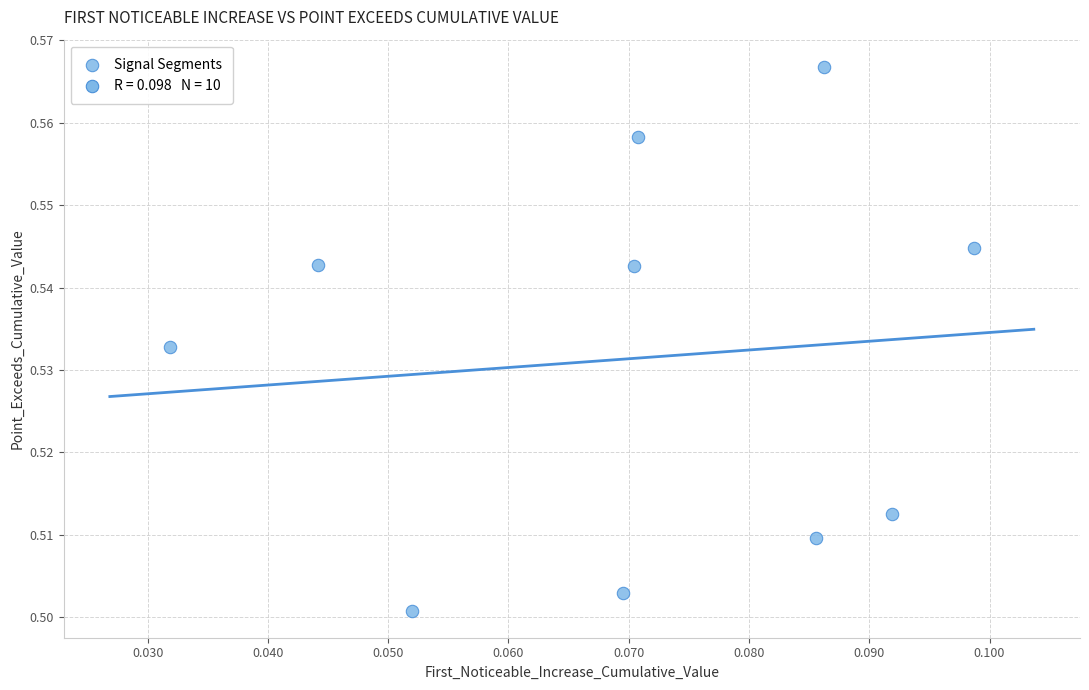

How many points are shown in the scatter plot?

10